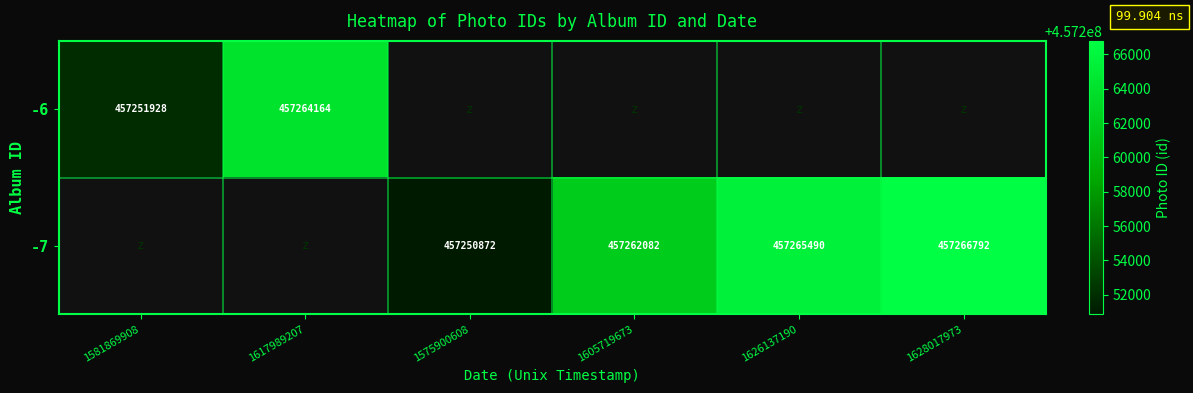

The -7 series shows 457250872 at 1575900608. True or false?

True